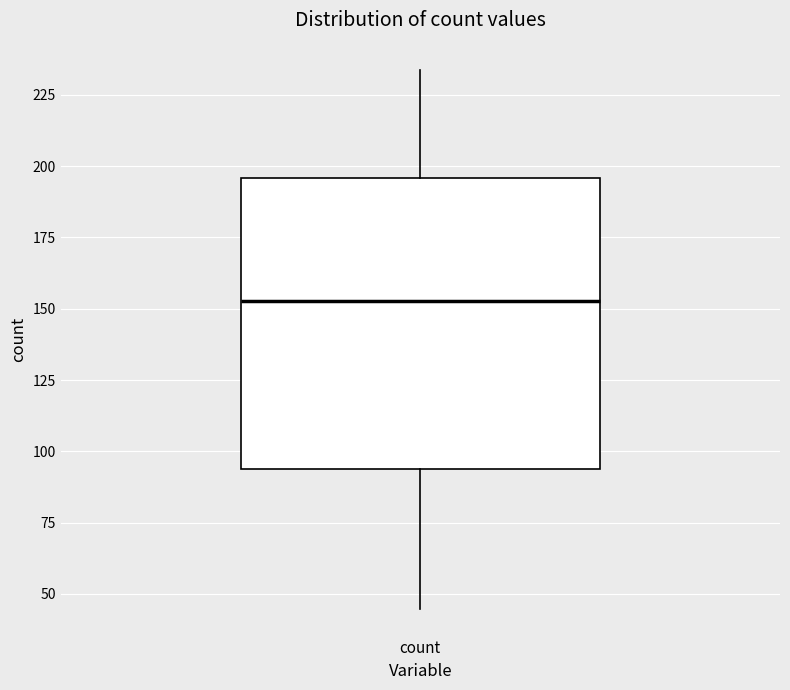

Read this box plot against the y-axis: the position of the median line, the range covered by the box, and the ends of both whiskers. The values are not printed on the chart, so give them approximately, as read against the axis.

median 155, box 95 to 195, whiskers 45 to 235